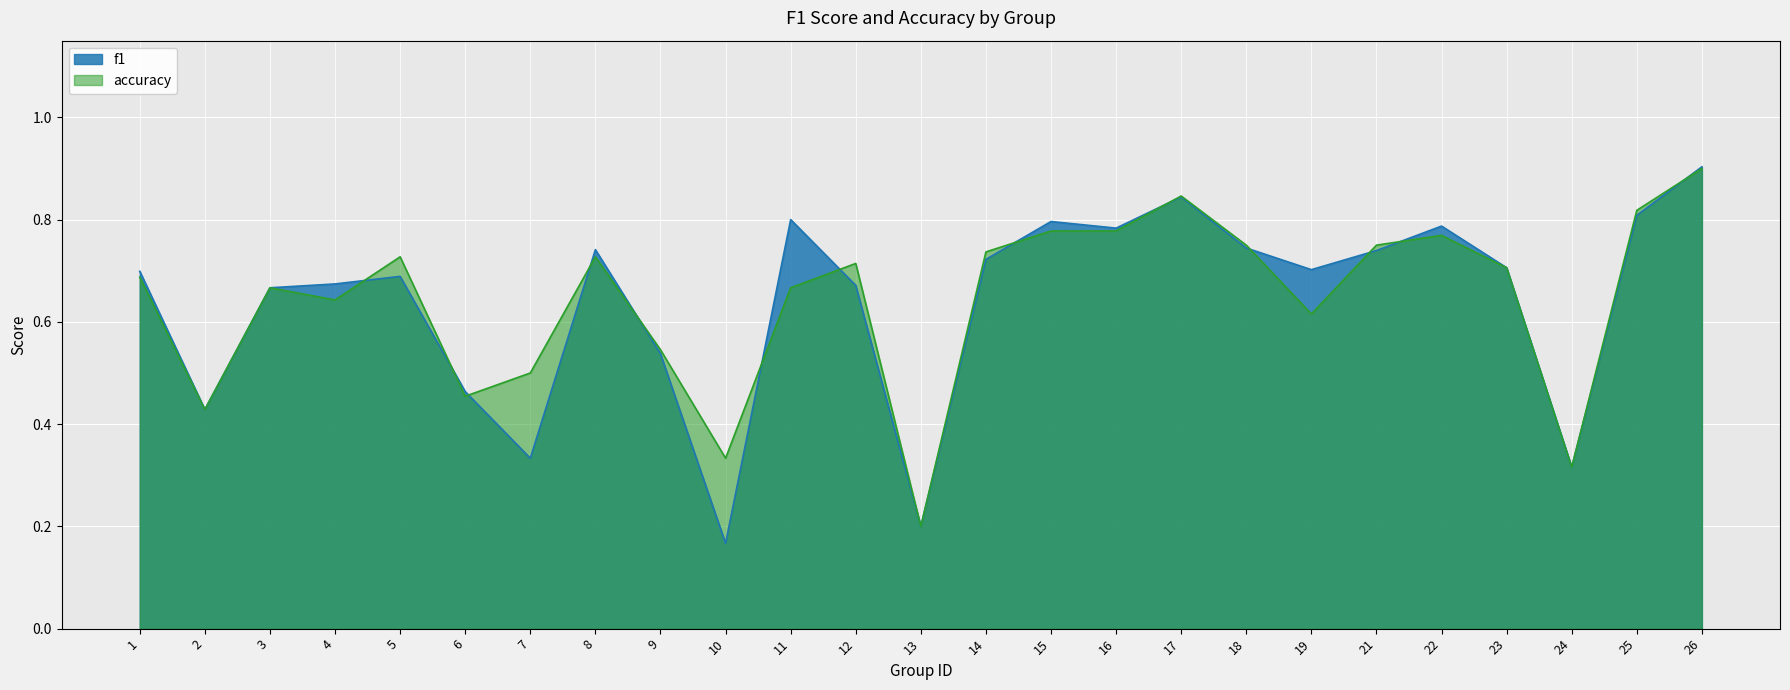

The value of f1 at 26 is 0.9. True or false?

True